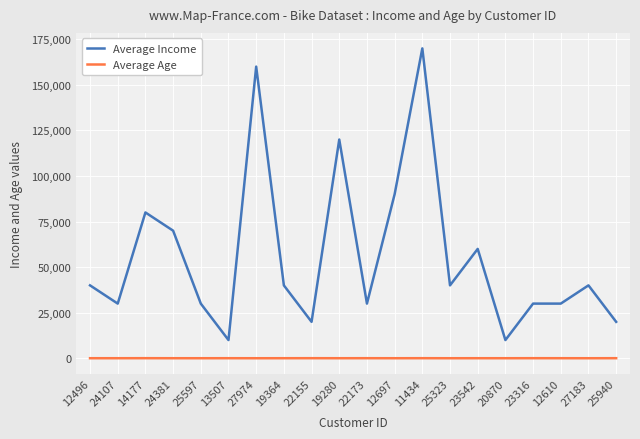

True or false: Average Income has a value of 40000 at 12496.

True